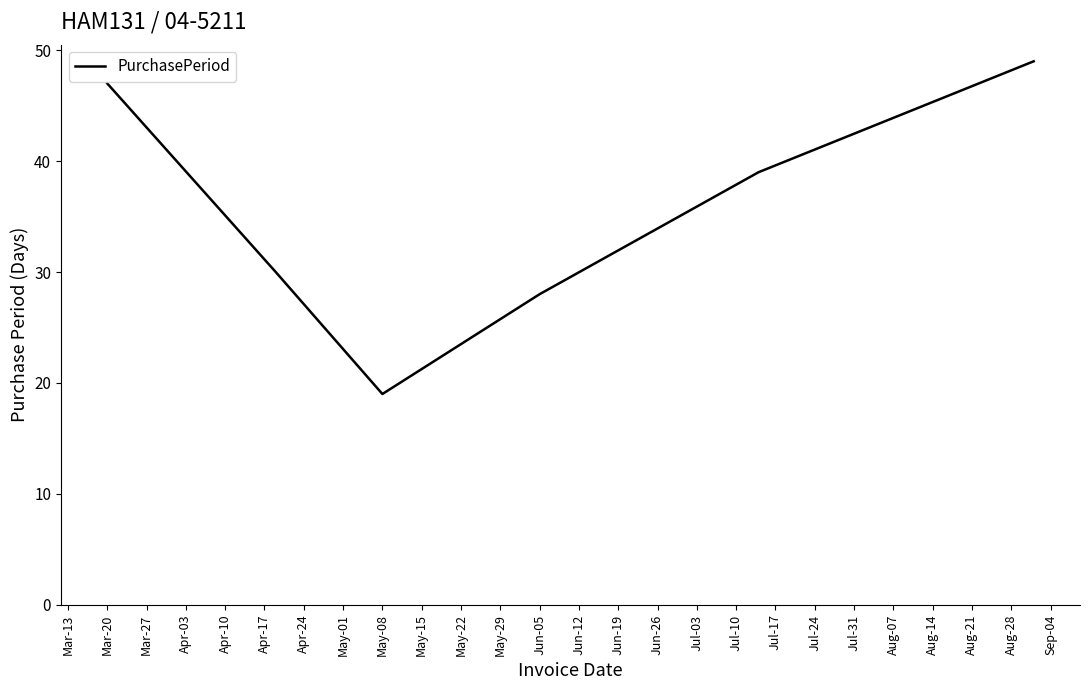

Does the chart have visible grid lines?

No